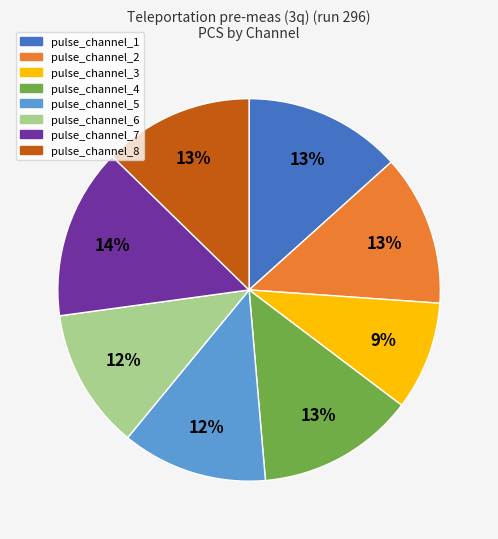

The pulse_channel_8 slice represents 13% of the pie. True or false?

True